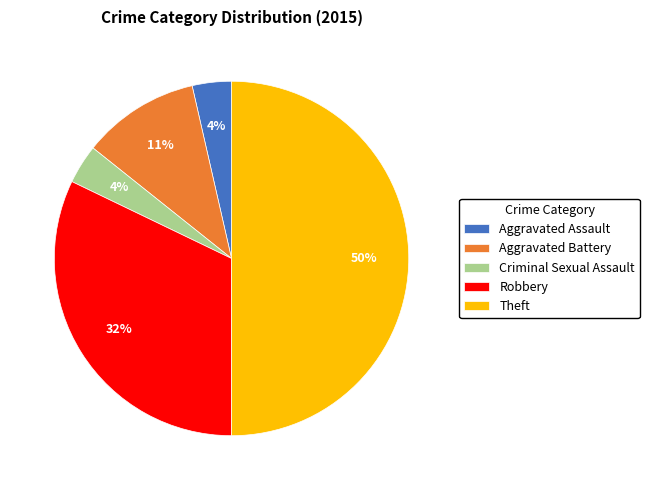

Is the sum of Robbery and Aggravated Assault greater than half?

No